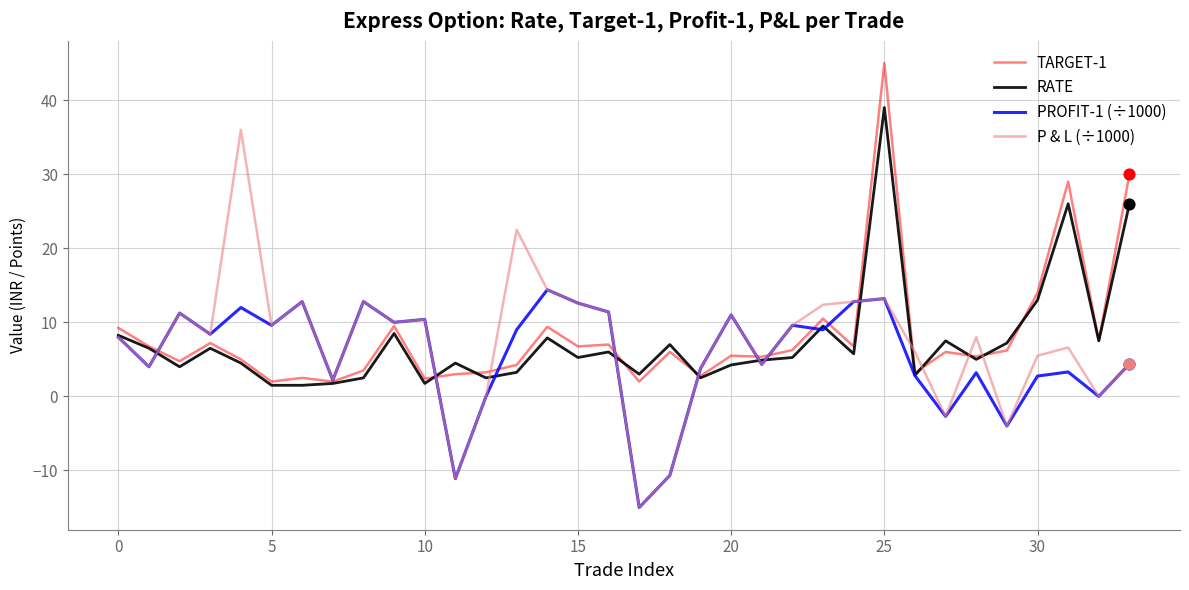

What are all the series names shown in the legend?

TARGET-1, RATE, PROFIT-1 (÷1000), P & L (÷1000)